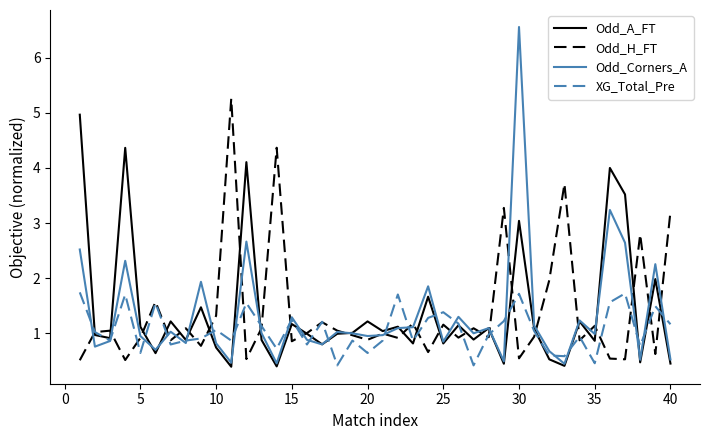

What is the greatest value displayed?

6.6